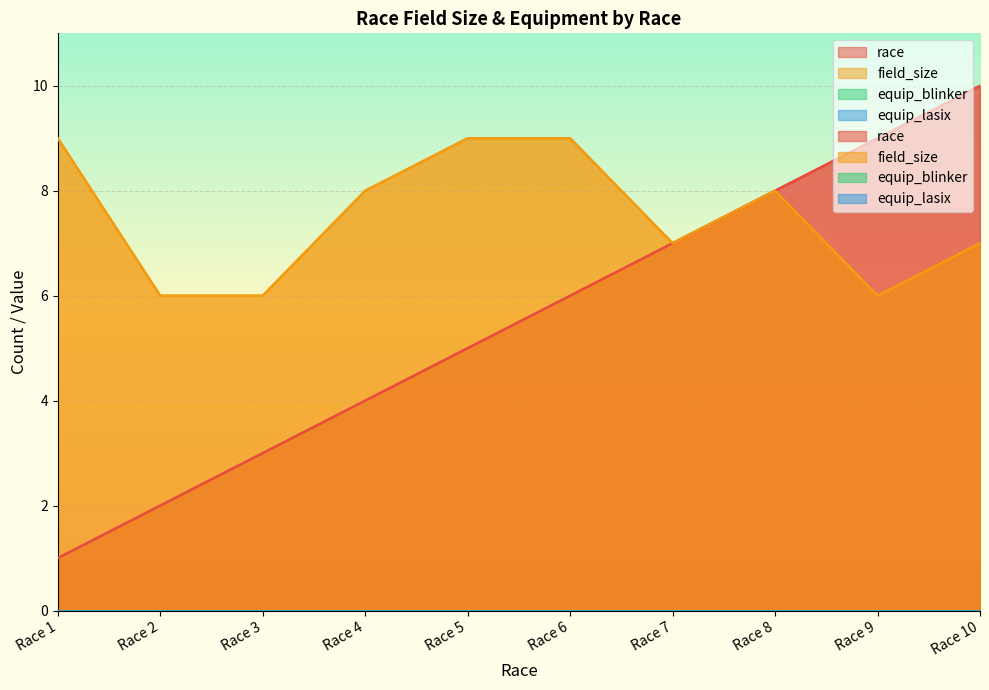

Rank the series by their maximum value, from highest to lowest.

race, field_size